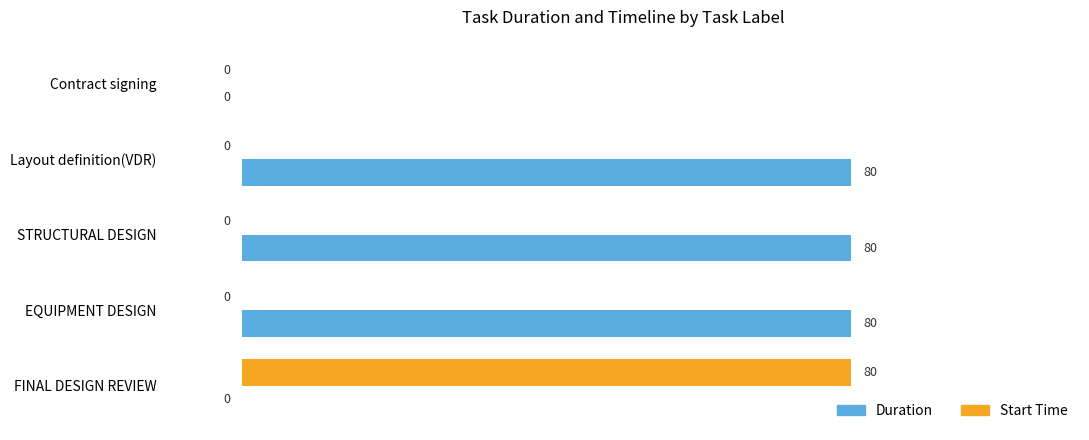

What is the maximum value for Duration?

80